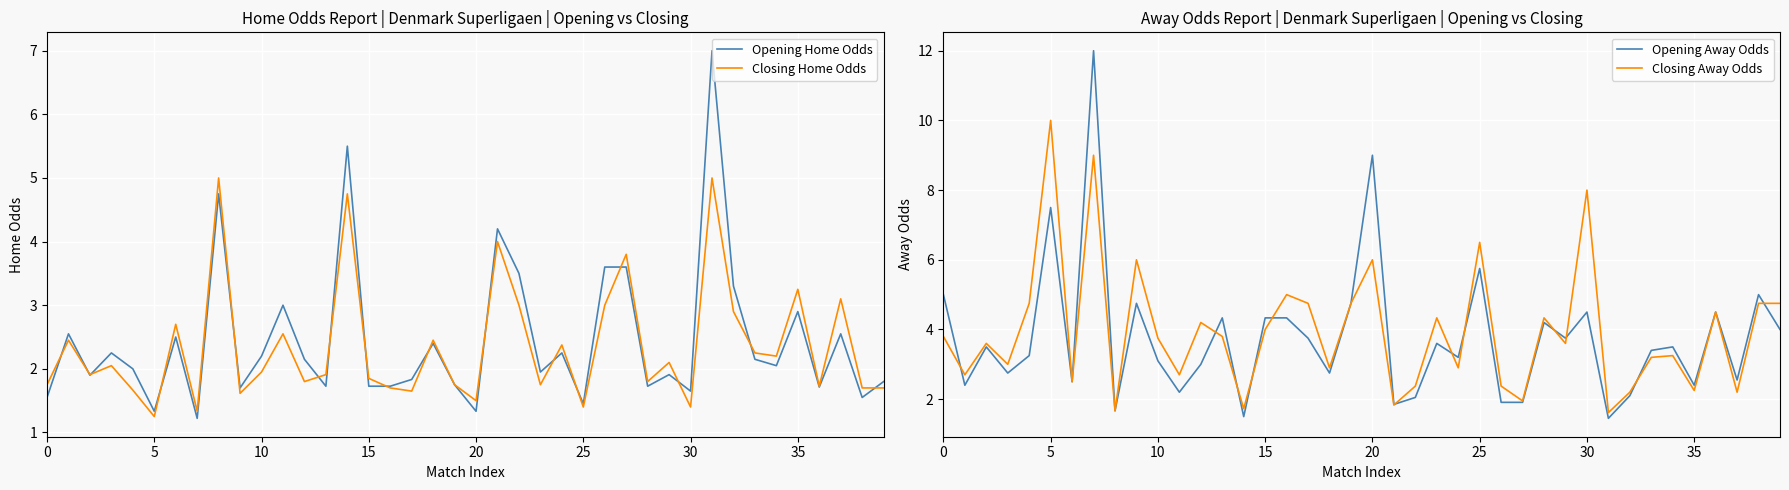

What is the minimum value shown in the chart?

1.2